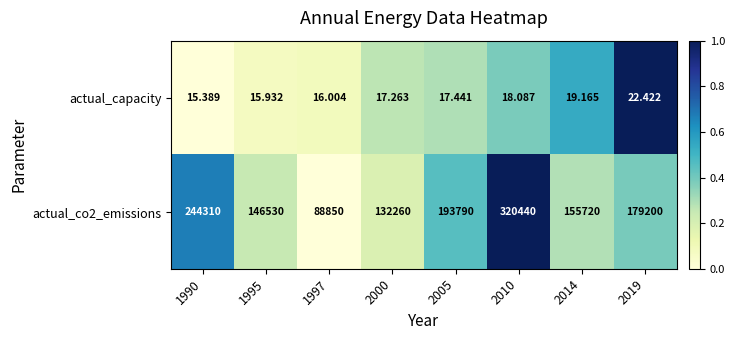

At which category is the sum across all series the highest?

2010